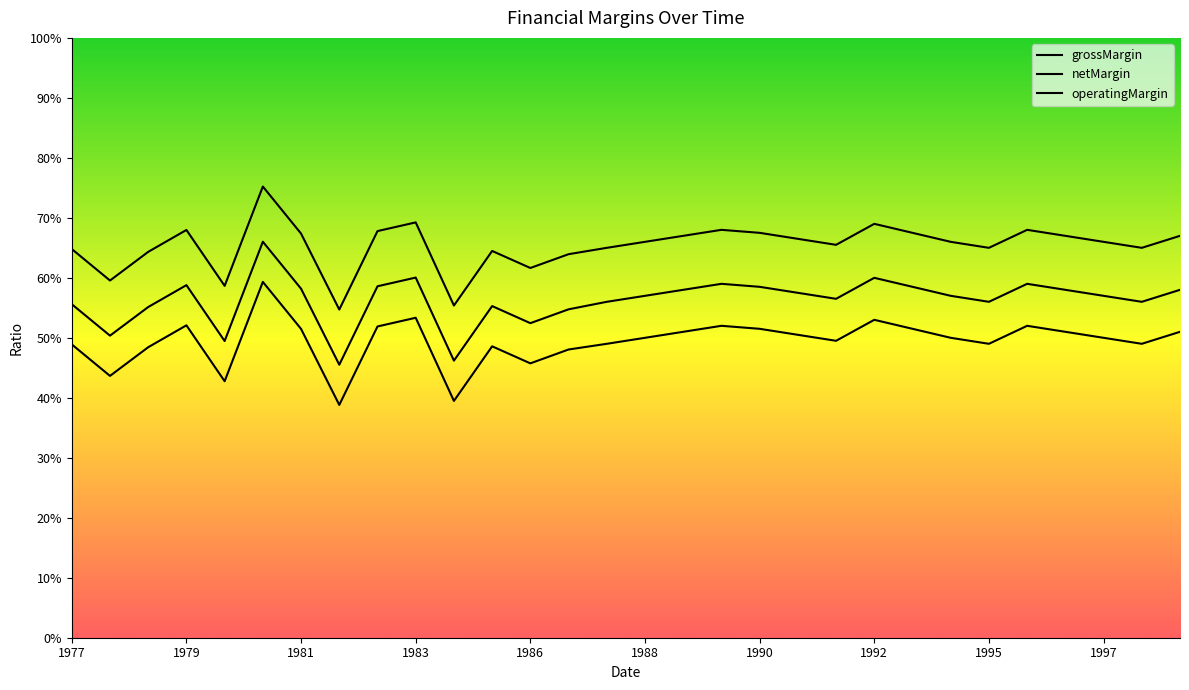

Reading left to right, what are all the values shown in this chart?

grossMargin: 0.6	0.6	0.6	0.7	0.6	0.8	0.7	0.5	0.7	0.7	0.6	0.6	0.6	0.6	0.7	0.7	0.7	0.7	0.7	0.7	0.7	0.7	0.7	0.7	0.7	0.7	0.7	0.7	0.7	0.7
netMargin: 0.5	0.4	0.5	0.5	0.4	0.6	0.5	0.4	0.5	0.5	0.4	0.5	0.5	0.5	0.5	0.5	0.5	0.5	0.5	0.5	0.5	0.5	0.5	0.5	0.5	0.5	0.5	0.5	0.5	0.5
operatingMargin: 0.6	0.5	0.6	0.6	0.5	0.7	0.6	0.5	0.6	0.6	0.5	0.6	0.5	0.5	0.6	0.6	0.6	0.6	0.6	0.6	0.6	0.6	0.6	0.6	0.6	0.6	0.6	0.6	0.6	0.6